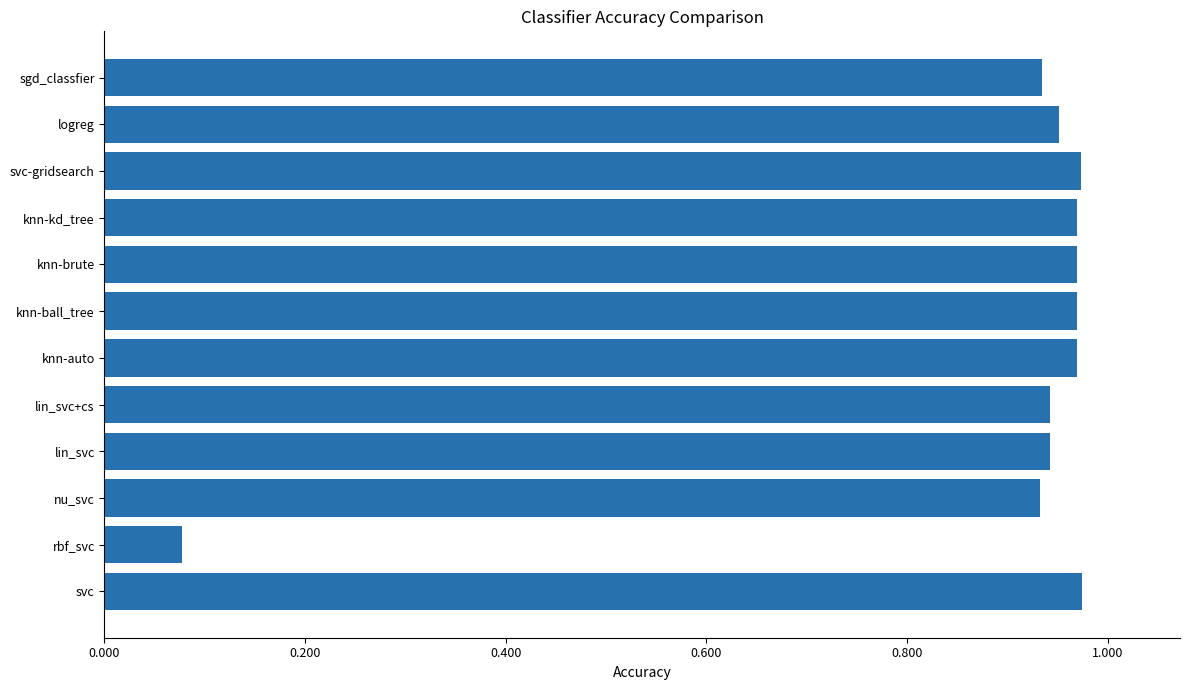

Which label corresponds to the smallest value in the chart?

rbf_svc